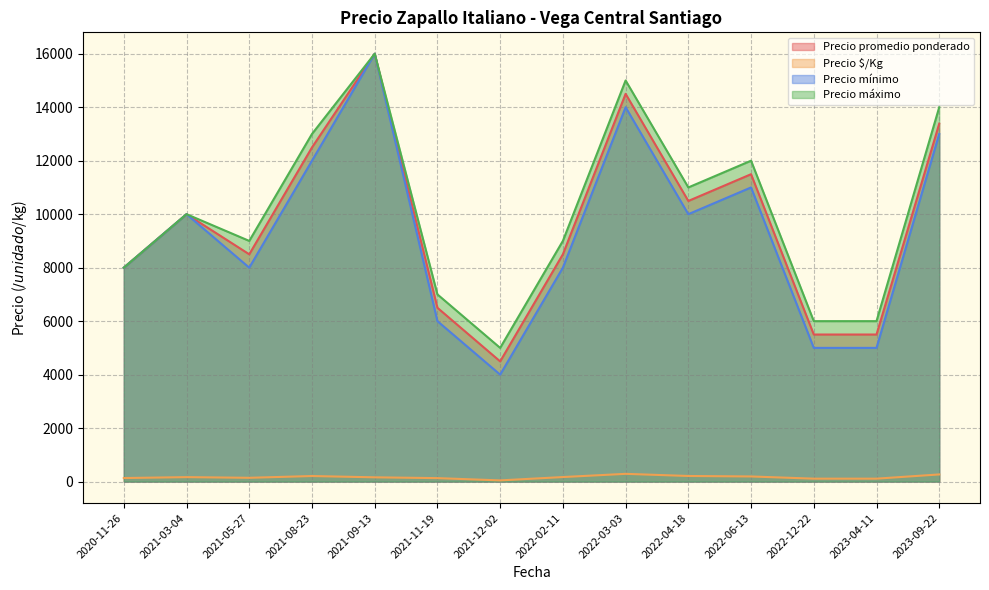

Which series has the largest range (max minus min)?

Precio mínimo